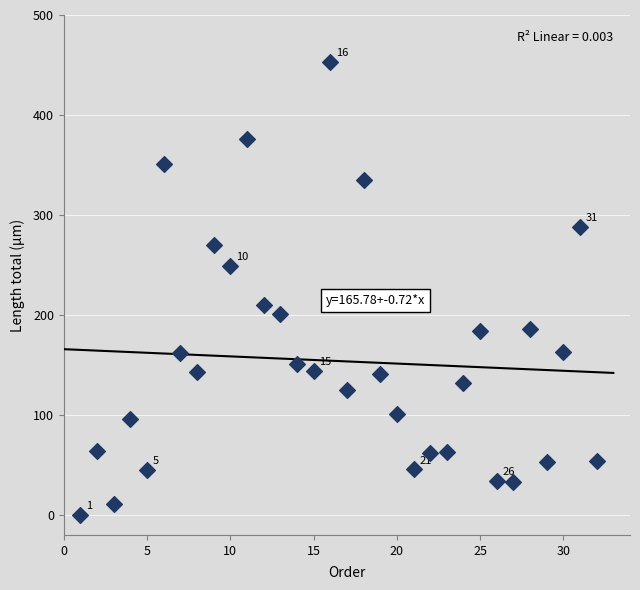

What Y value in the scatter plot is closest to 226?

209.7